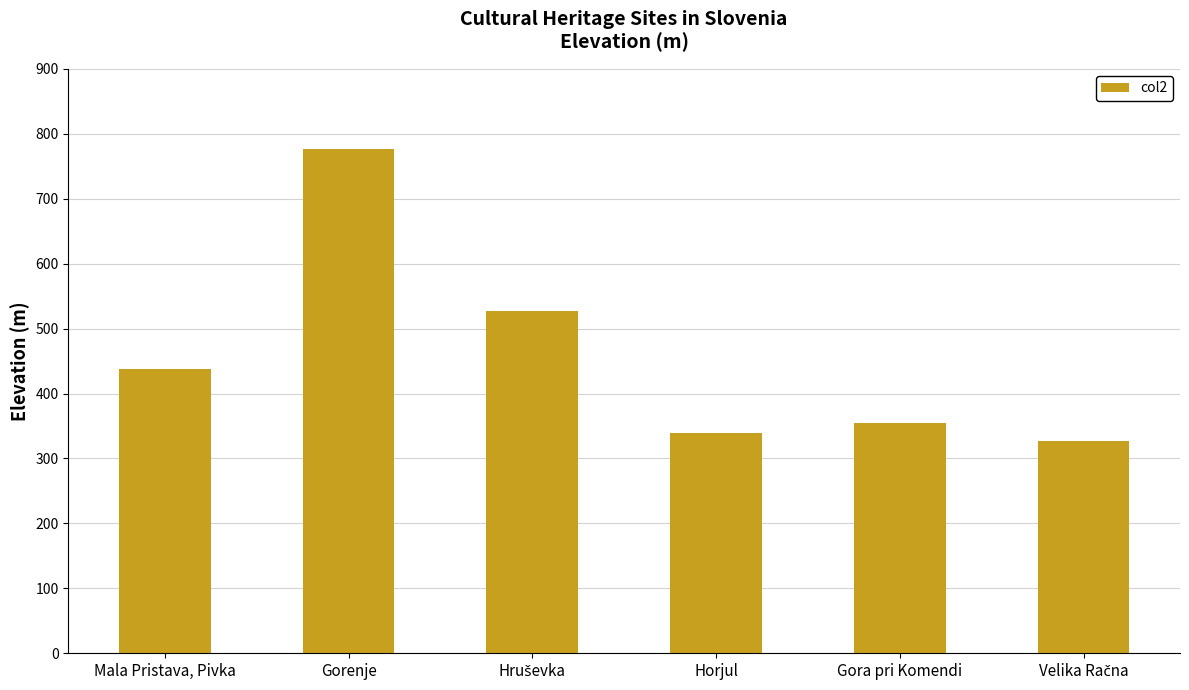

True or false: the data shows 577.0 at Gora pri Komendi.

False